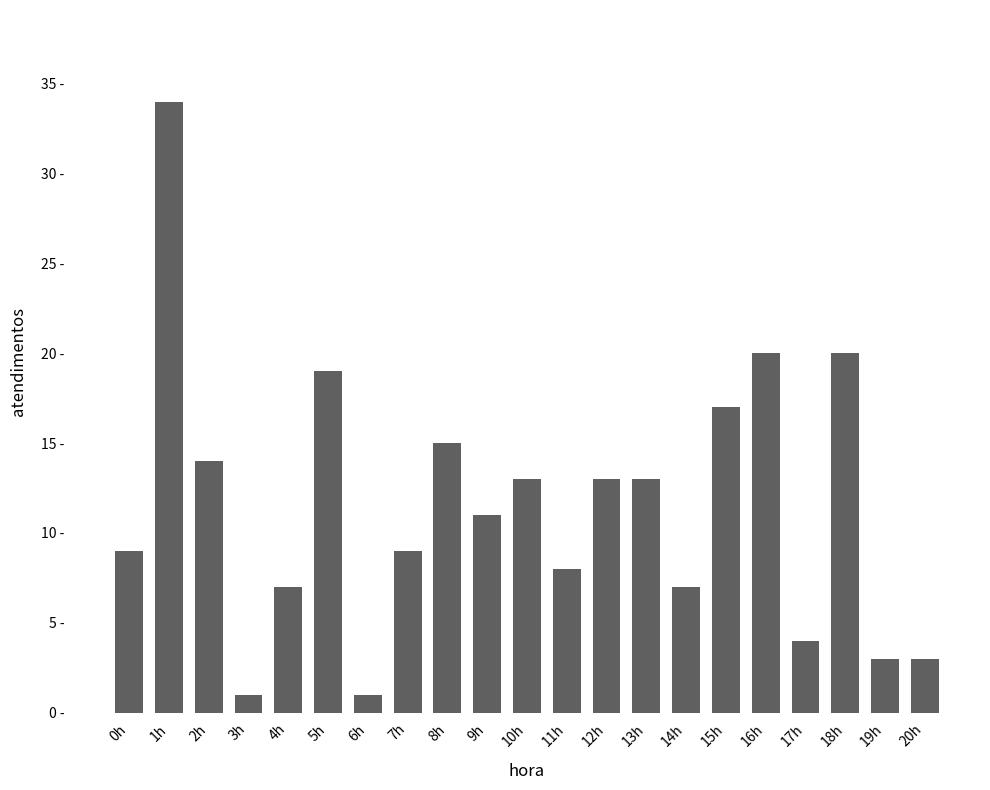

Are the bars horizontal?

No